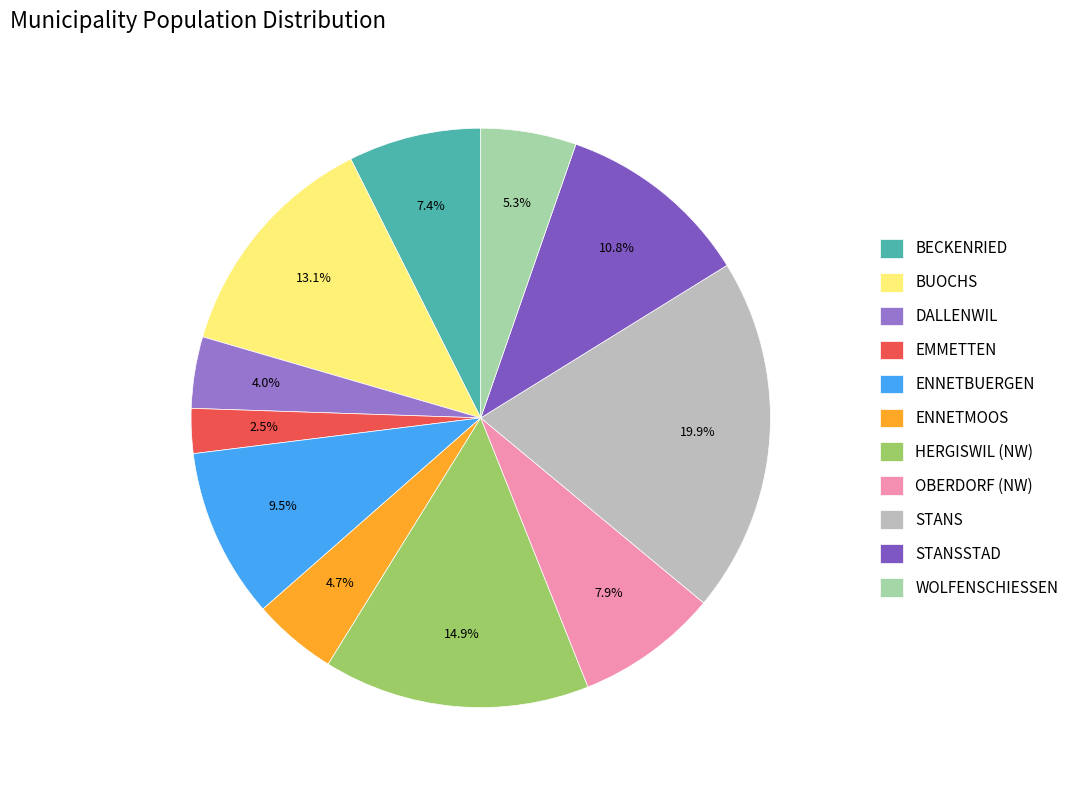

To the nearest percent, what is the average slice percentage?

9%